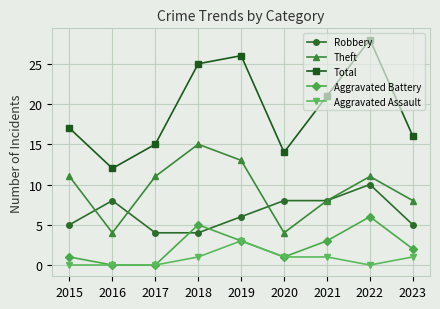

What is the total value across all series at 2015?

34